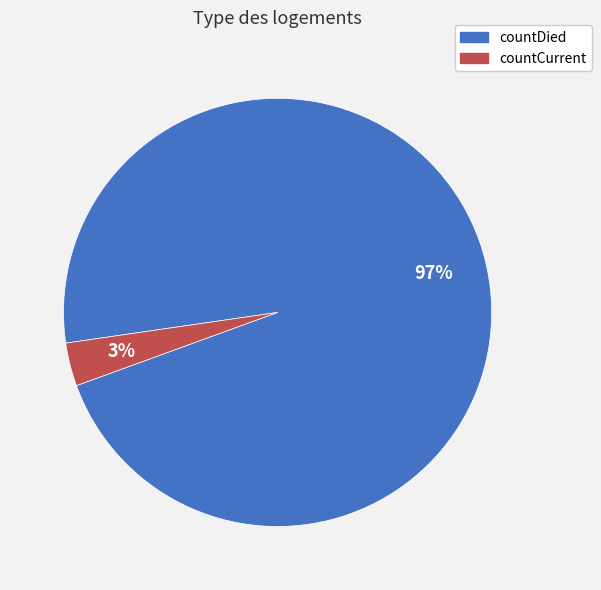

Is it true that countDied is 91% of the pie?

False